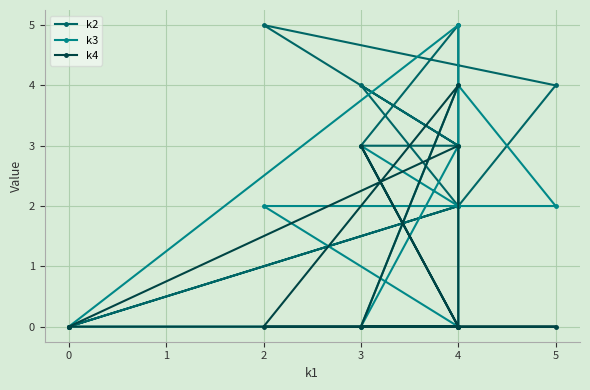

Reading left to right, what are all the values shown in this chart?

k2: 0	2	5	3	3	5	4	2	4	3	2	0
k3: 0	0	2	3	0	2	2	4	0	3	5	0
k4: 0	3	0	0	4	0	0	0	3	0	0	0